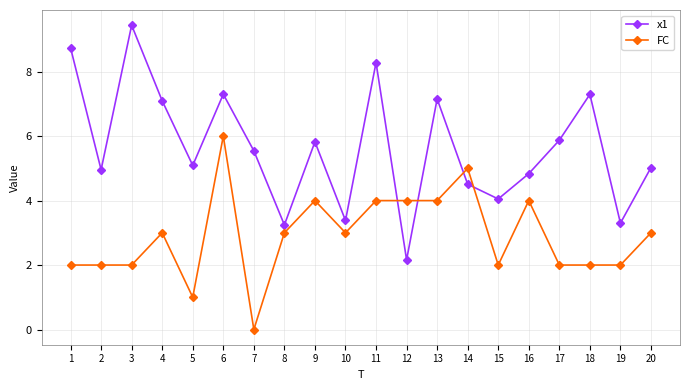

At which category does x1 reach its first local peak?

3